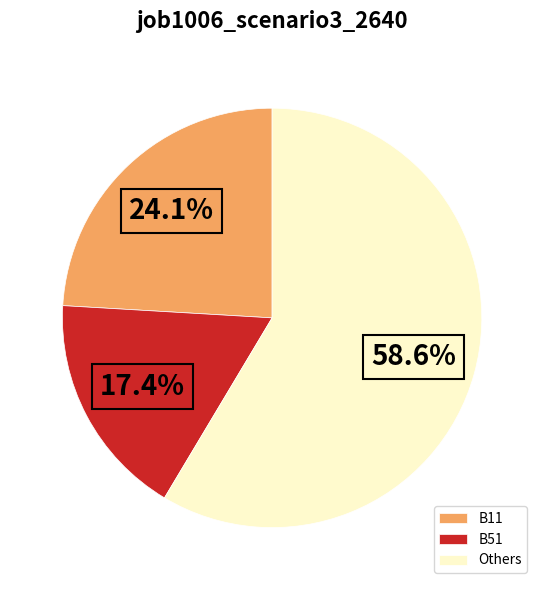

The B51 slice represents 17% of the pie. True or false?

True